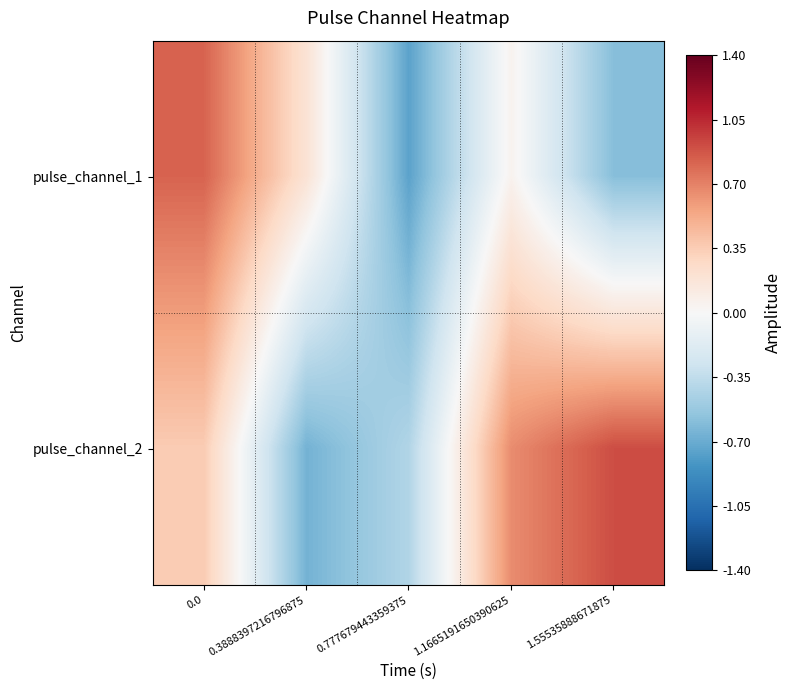

List the series in order of their overall mean, highest first.

pulse_channel_2, pulse_channel_1